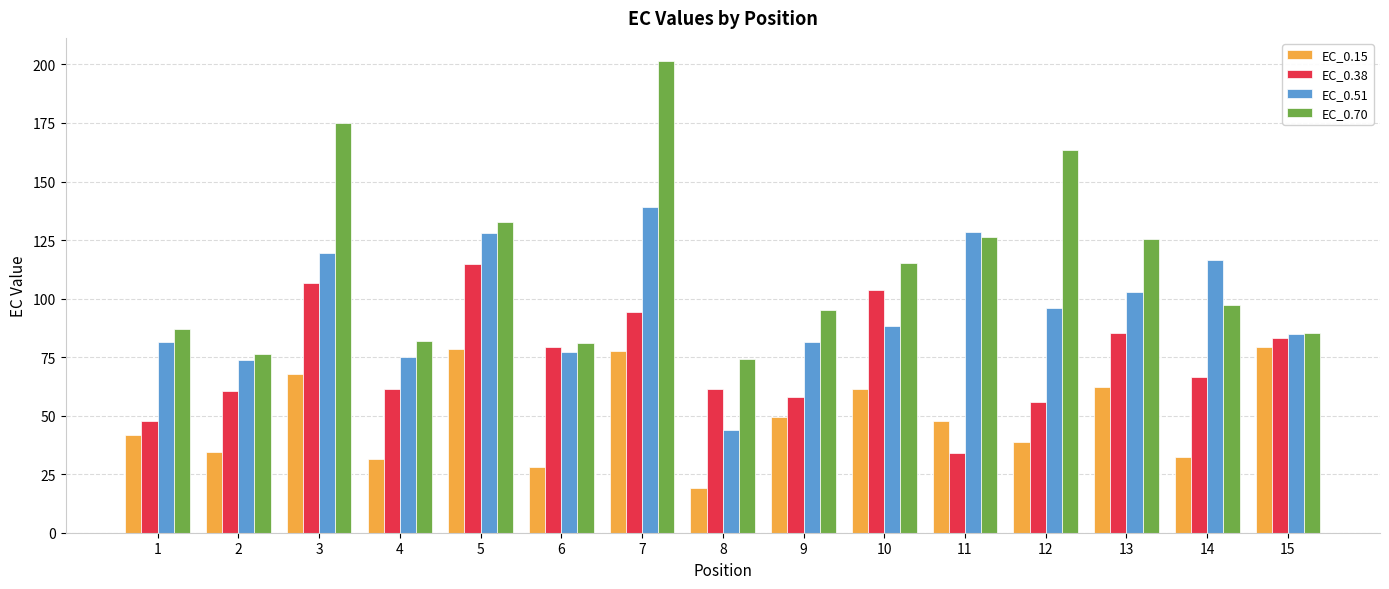

Rank the series by their maximum value, from highest to lowest.

EC_0.70, EC_0.51, EC_0.38, EC_0.15